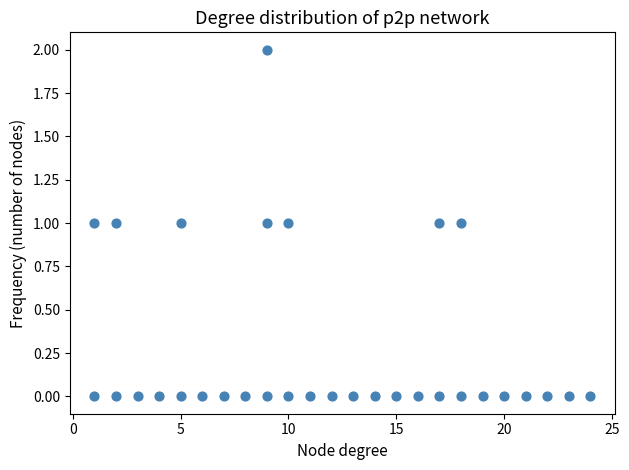

What is the range of X values (max minus min)?

23